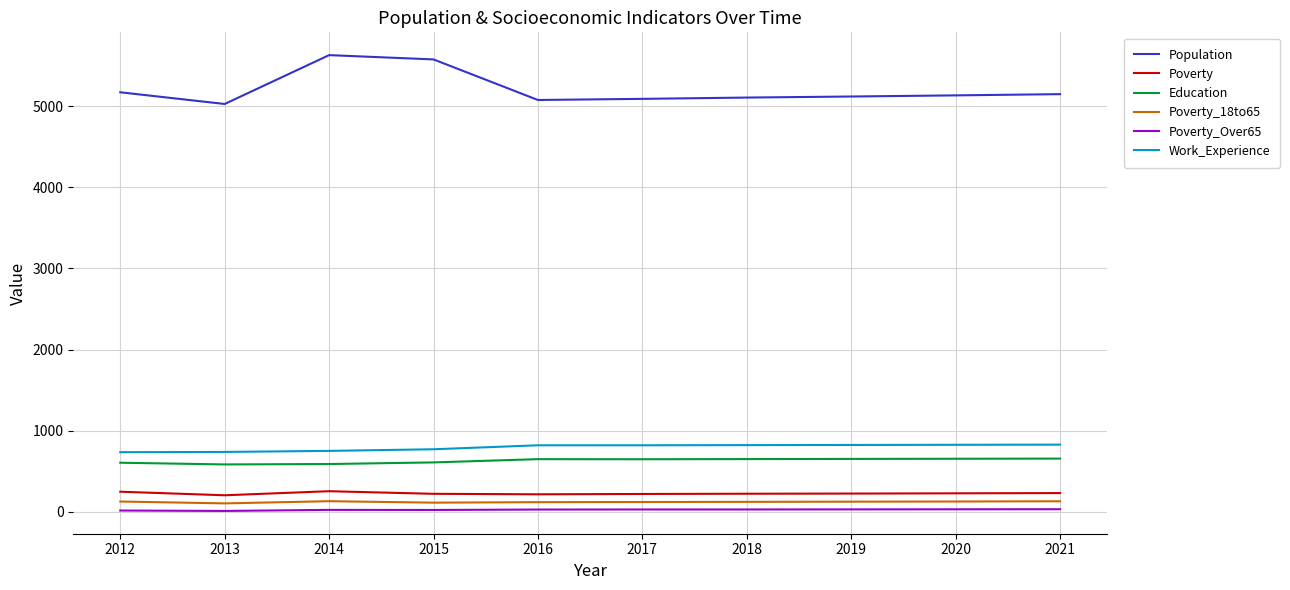

Which series has the largest total across all categories?

Population